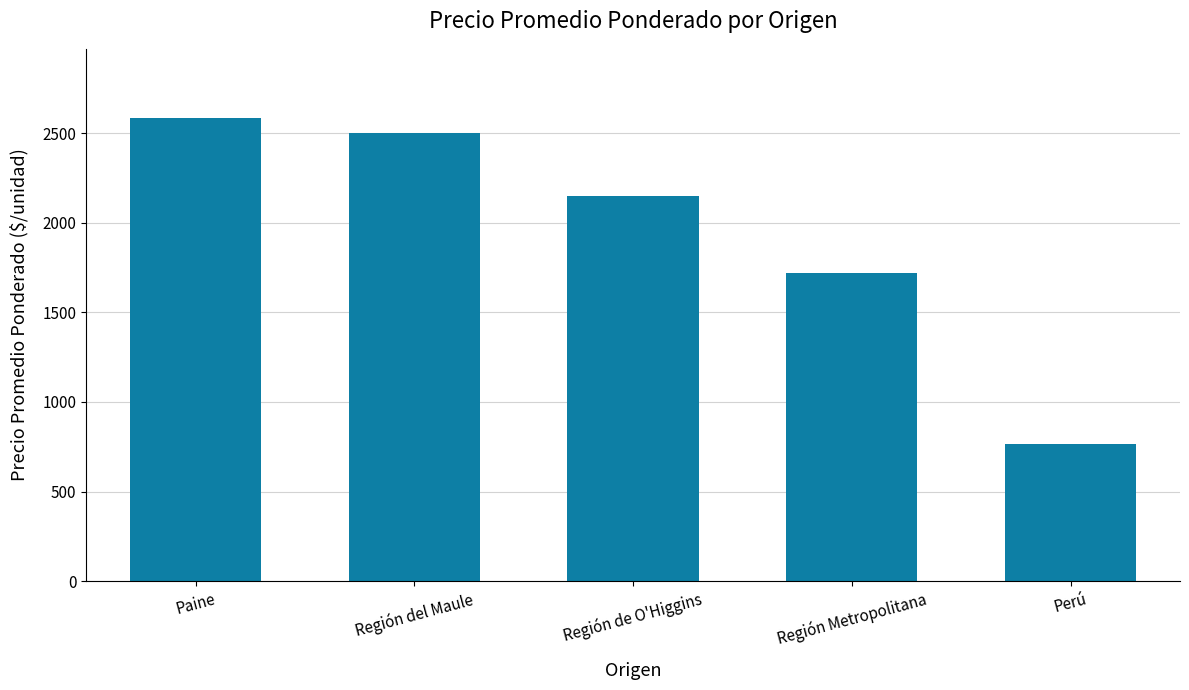

Reading right to left, transcribe all the data shown in this chart.

764.3	1720.0	2150.4	2500.0	2583.3